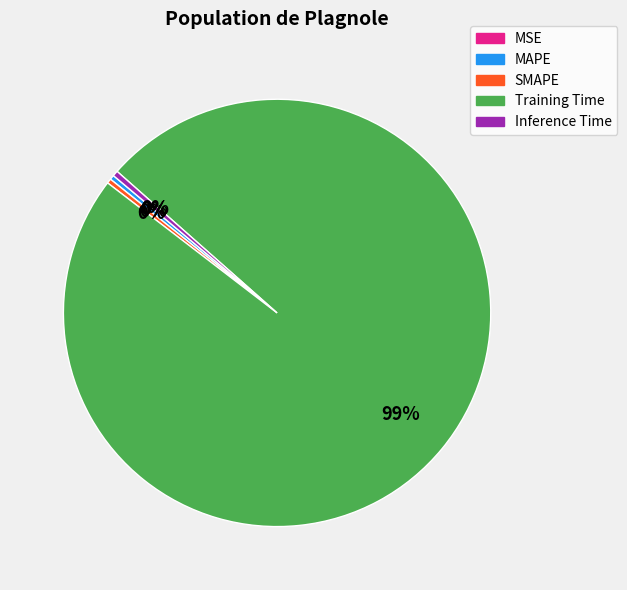

To the nearest percent, what is the average slice percentage?

20%